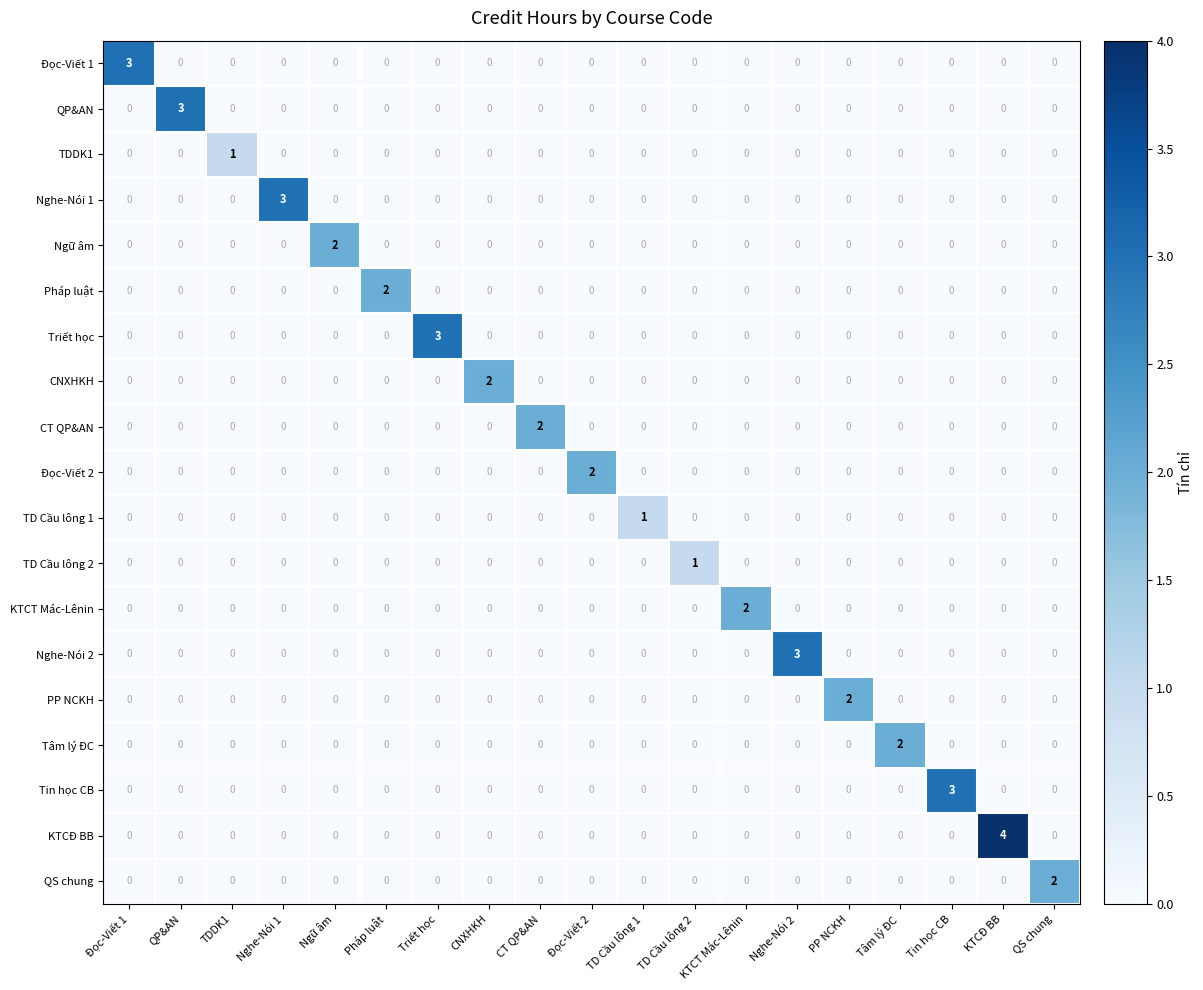

Which category has the highest value across all series?

KTCĐ BB